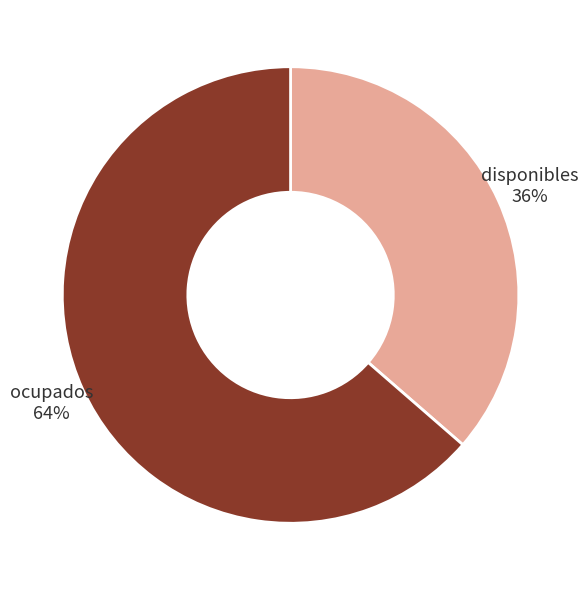

Which category accounts for the majority?

ocupados